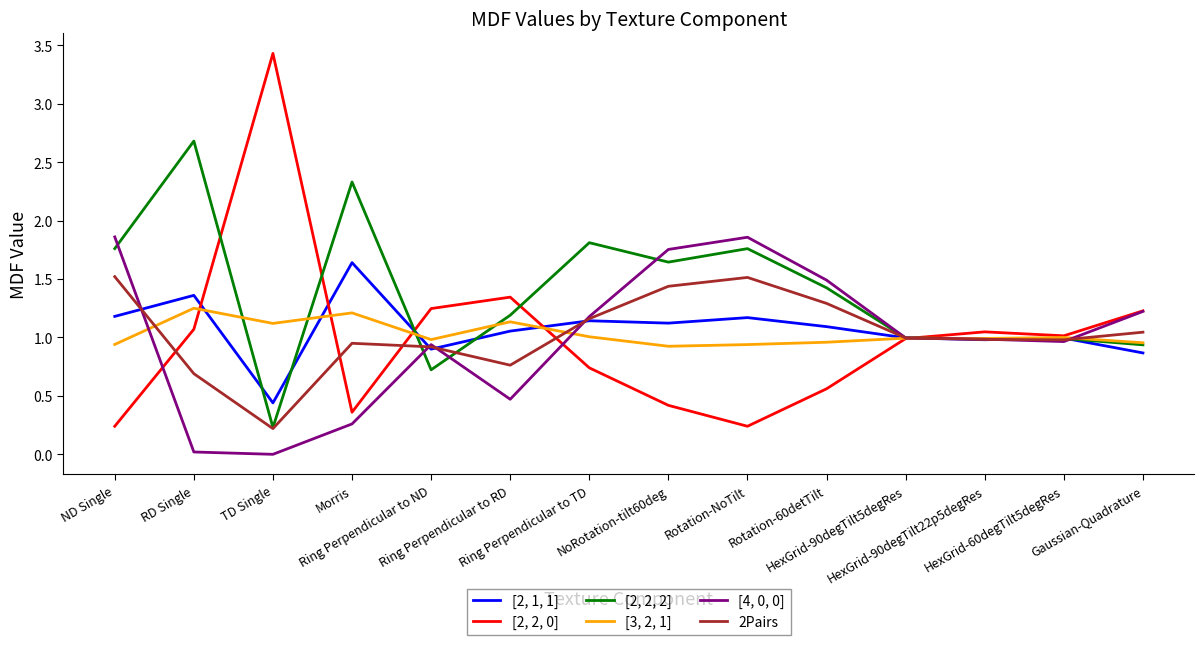

Where does the [2, 2, 0] series first go above 1?

RD Single